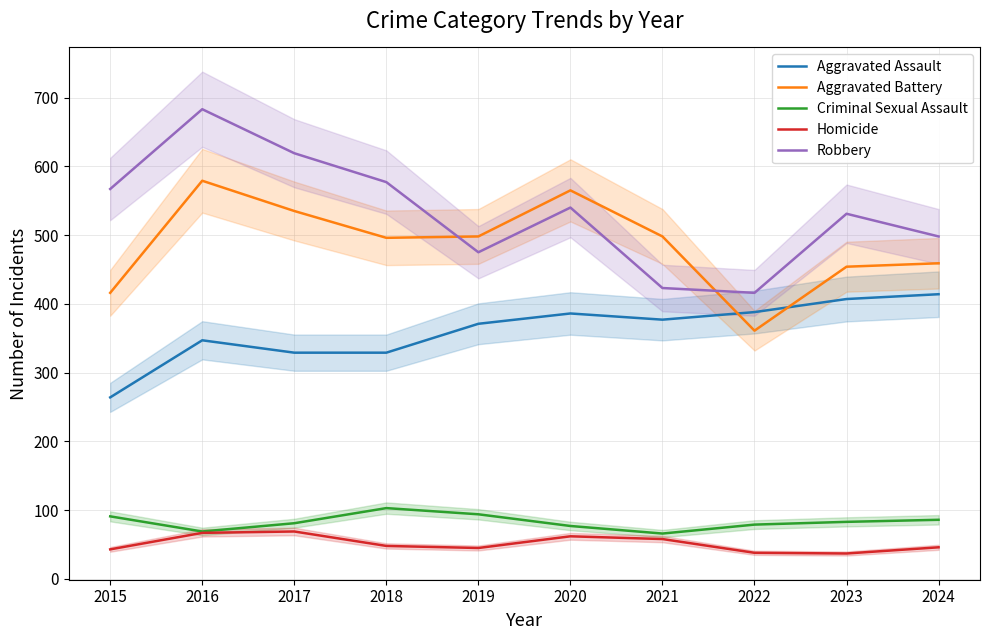

What are all the series names shown in the legend?

Aggravated Assault, Aggravated Battery, Criminal Sexual Assault, Homicide, Robbery